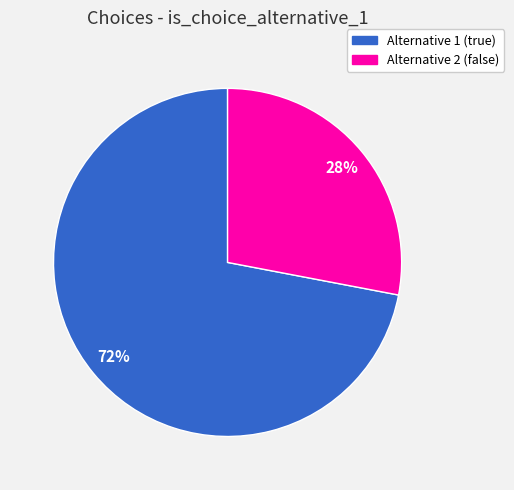

To the nearest percent, what is the average slice percentage?

50%